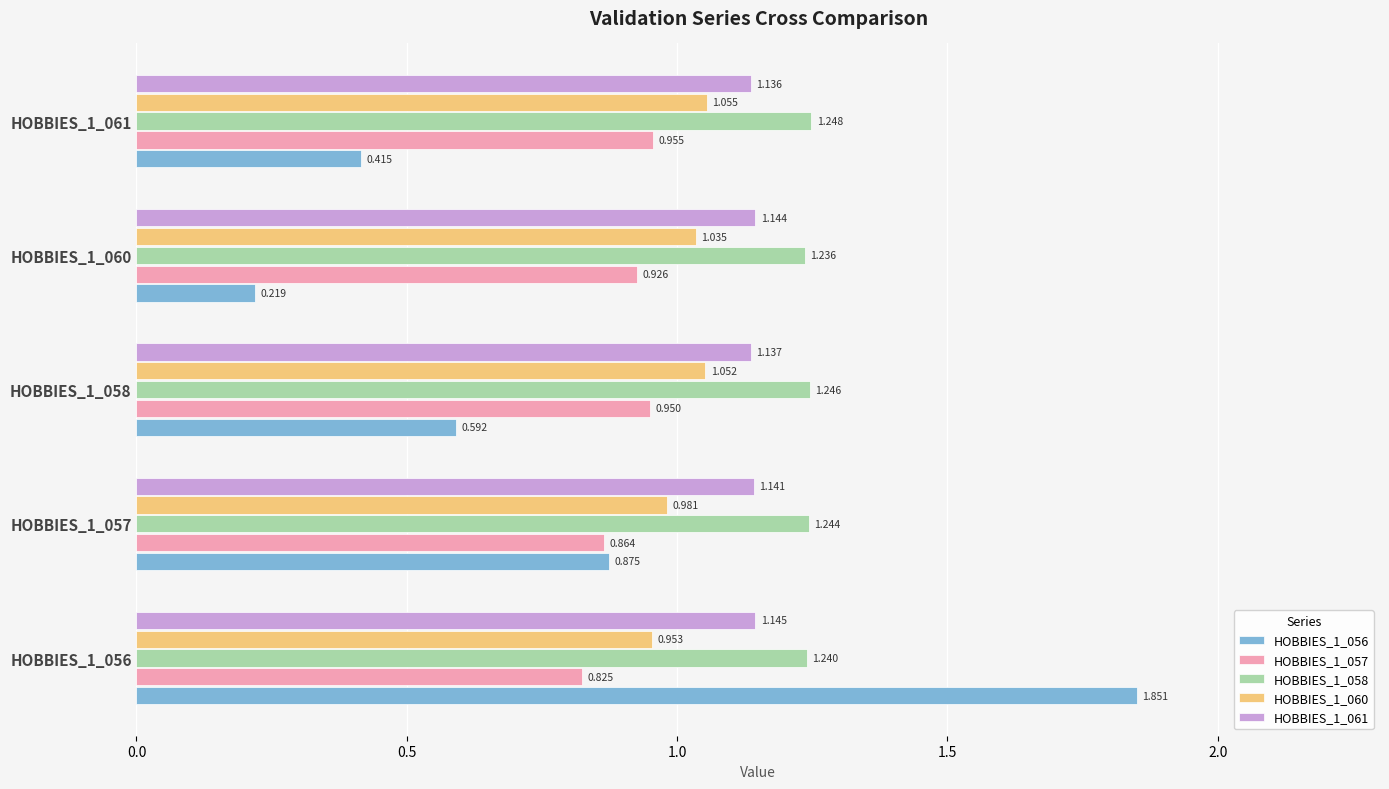

Is the value of HOBBIES_1_056 at HOBBIES_1_060 greater than the value of HOBBIES_1_057 at HOBBIES_1_058?

No